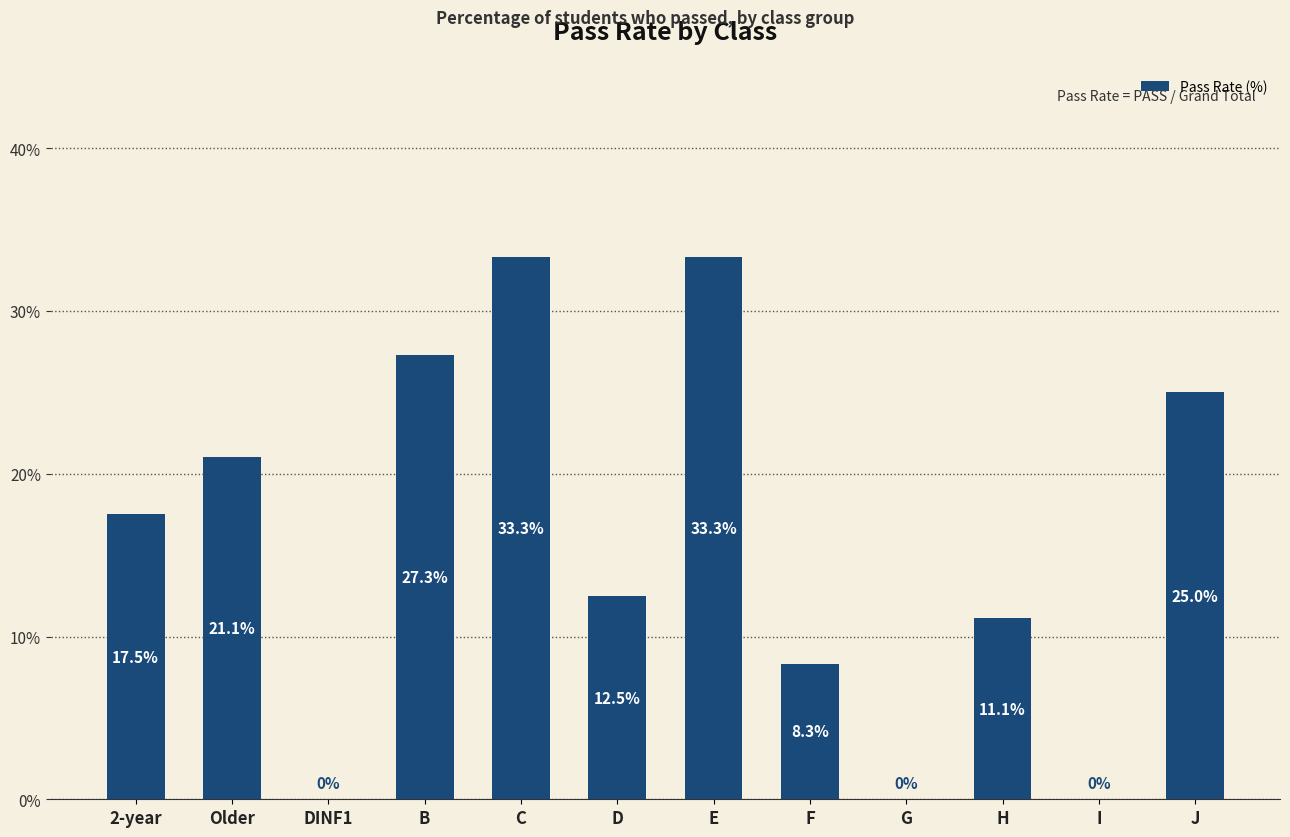

Between F and DINF1, which is larger?

F